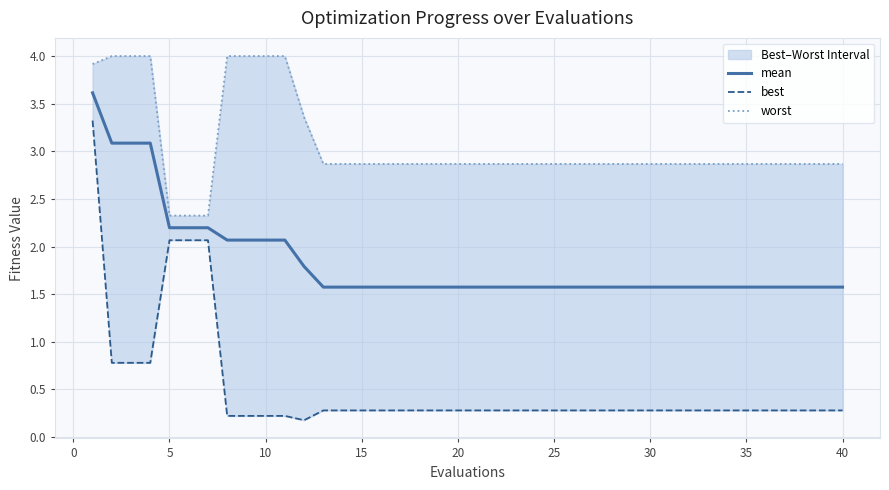

What is the maximum value for mean?

3.6